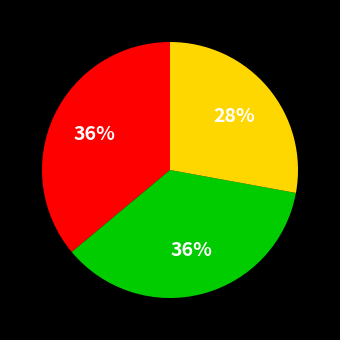

How many slices are in this pie chart?

3